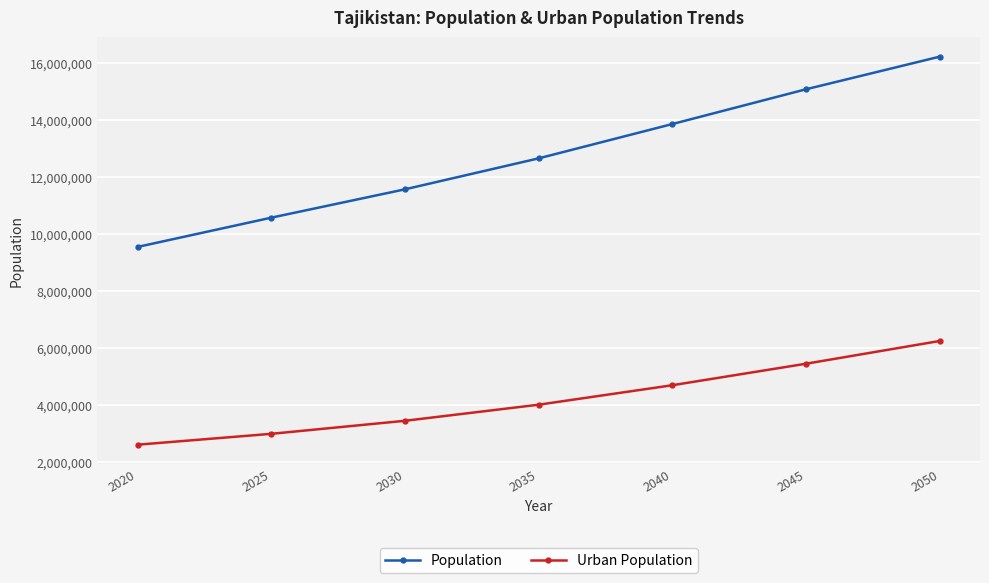

How many lines are shown in the chart?

2